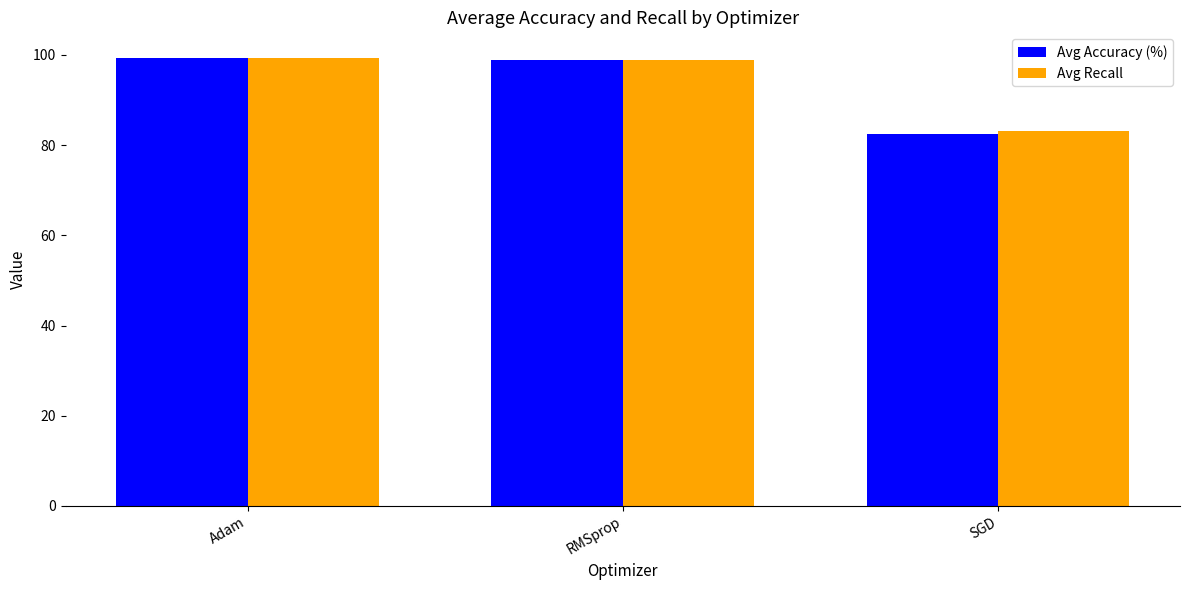

Is it true that Avg Accuracy (%) equals 22.9 at RMSprop?

False